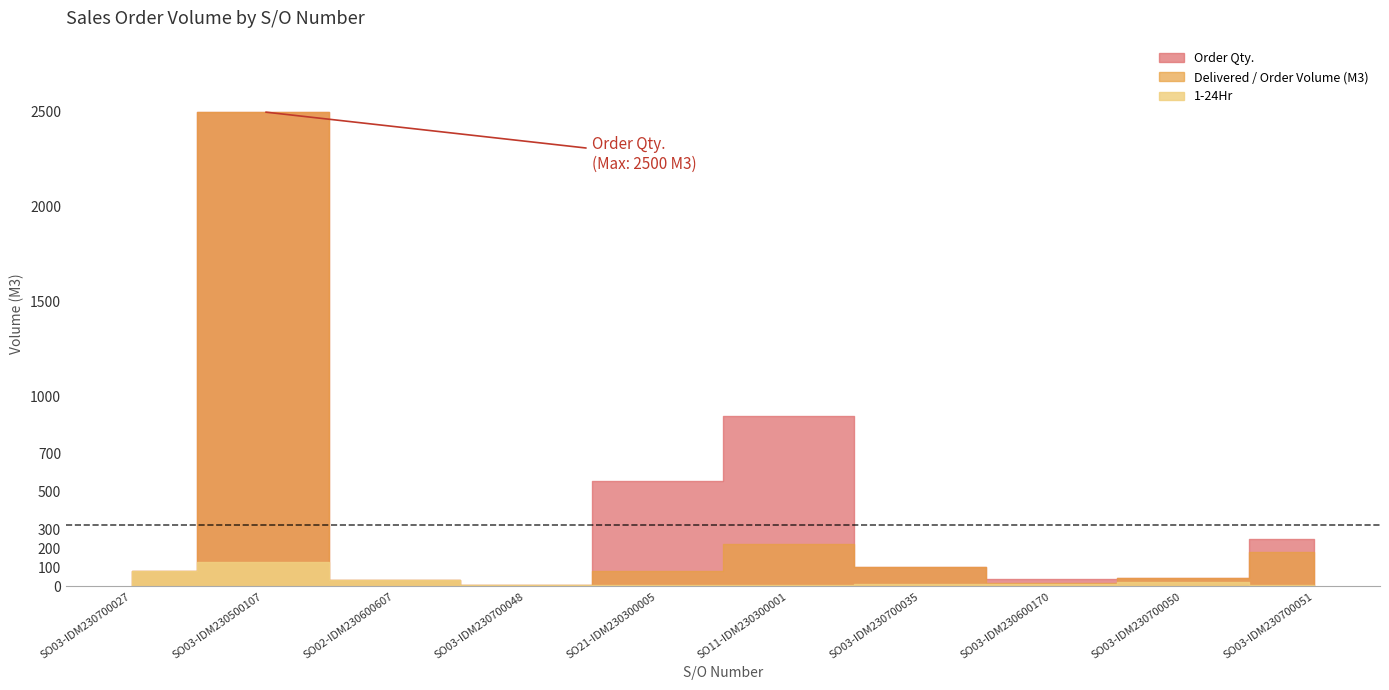

What is the difference between the 1-24Hr values at SO03-IDM230700027 and SO21-IDM230300005?

74.0